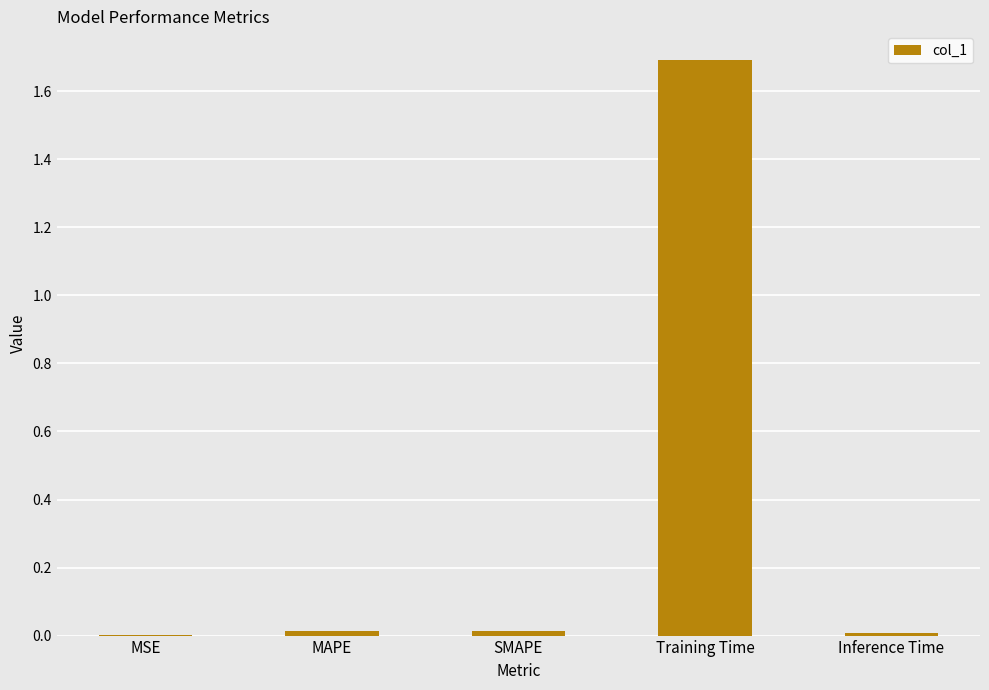

Which has a higher value, Inference Time or Training Time?

Training Time